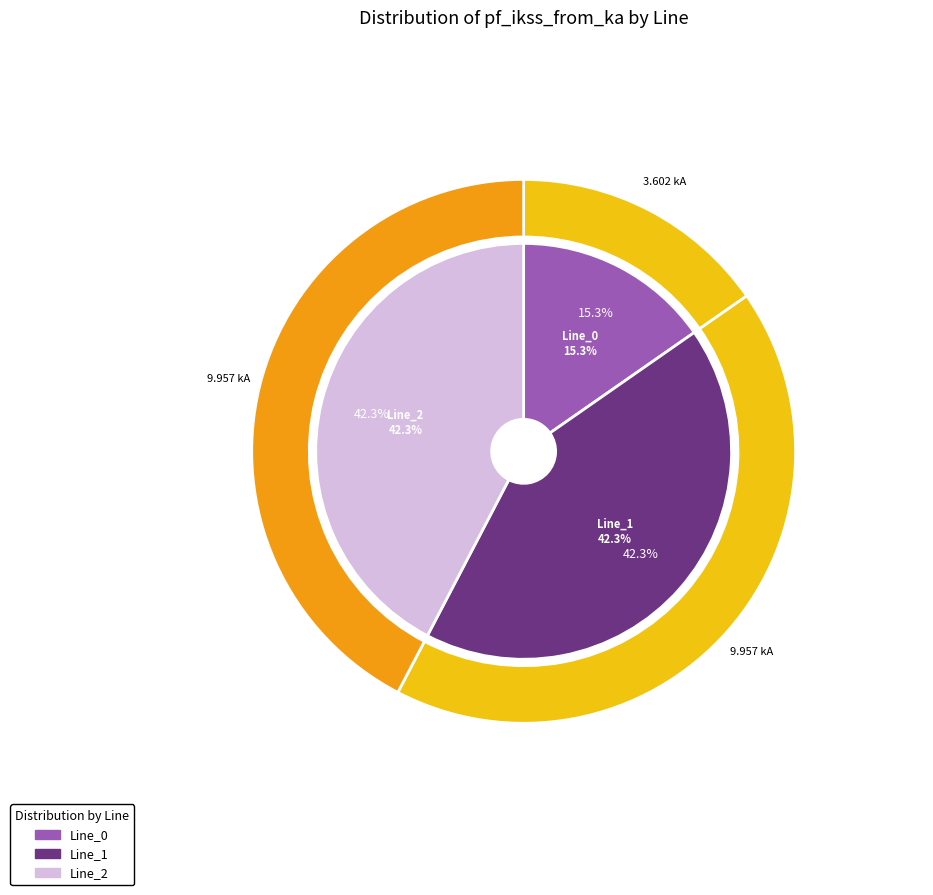

What portion of the pie excludes Line_2?

57.7%